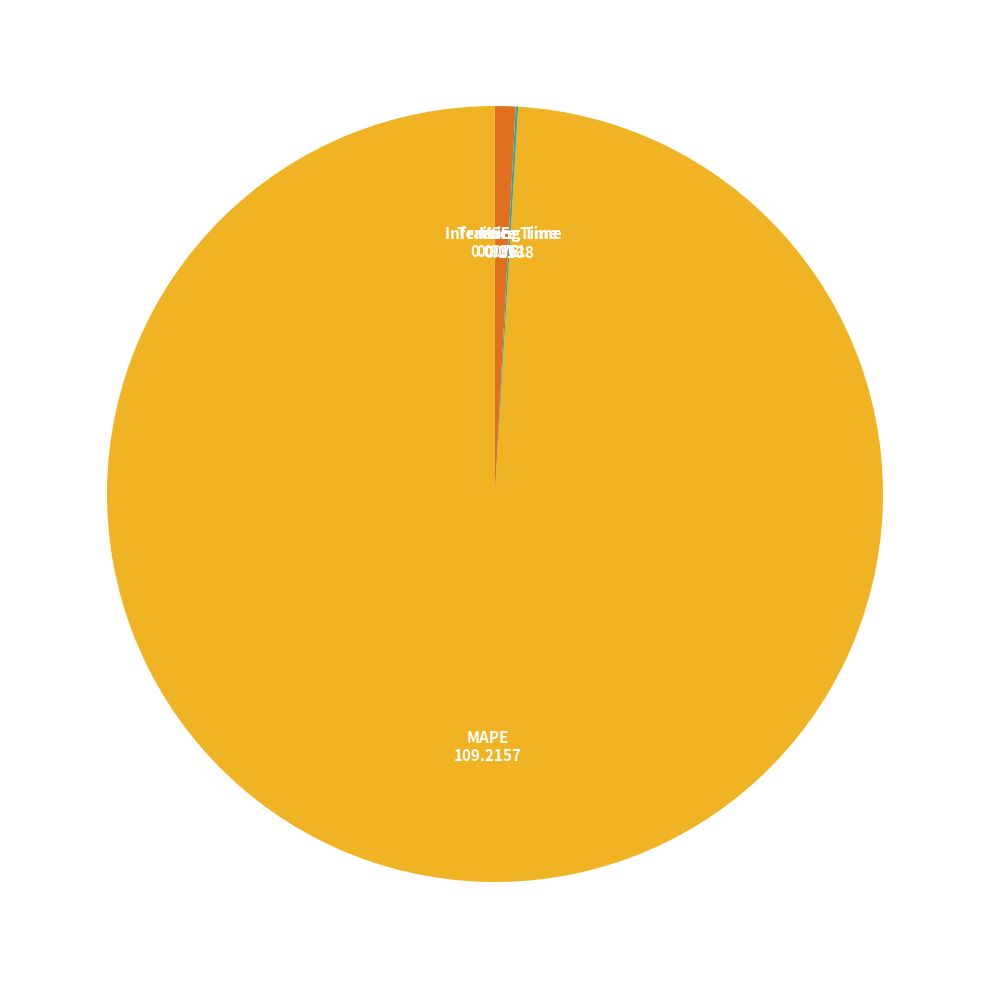

Is there any slice that represents more than half of the pie?

Yes